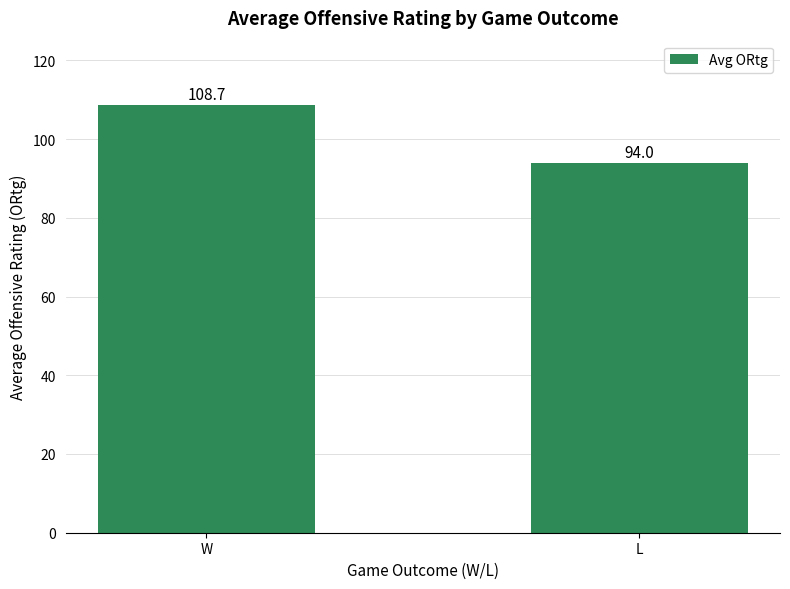

What is the minimum value shown in the chart?

94.0